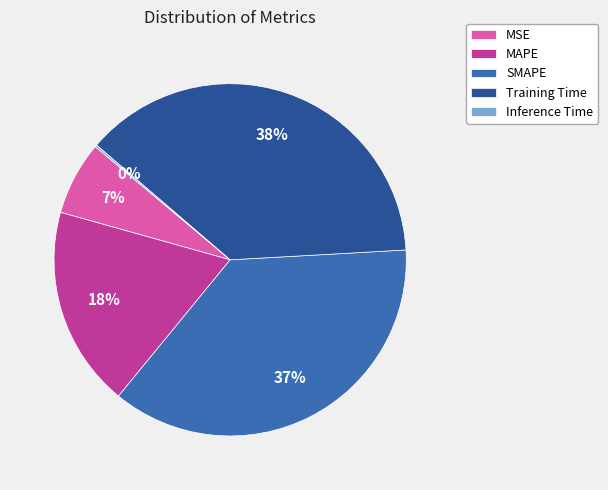

Is it true that Training Time is 38% of the pie?

True